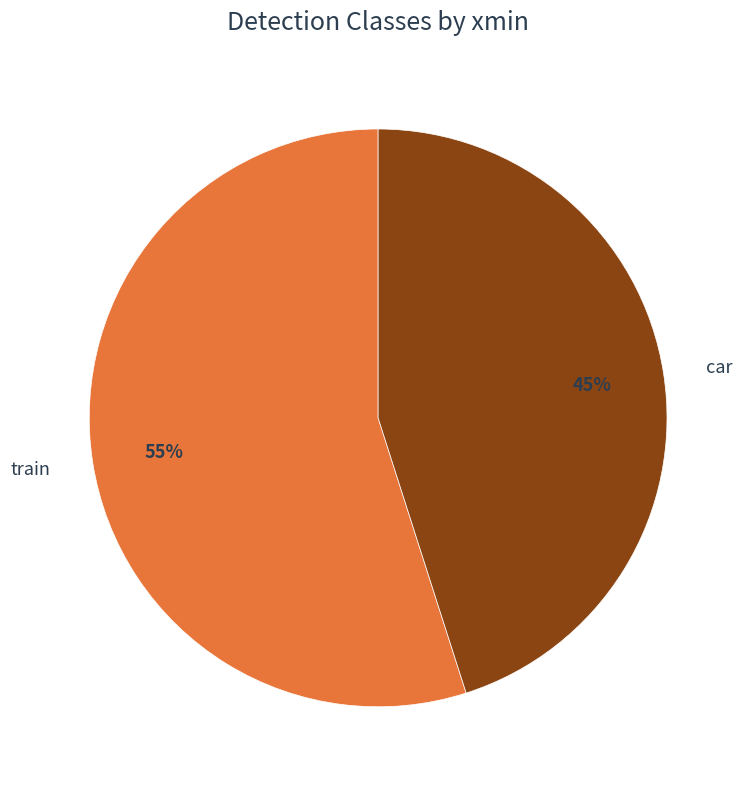

How many slices are in this pie chart?

2